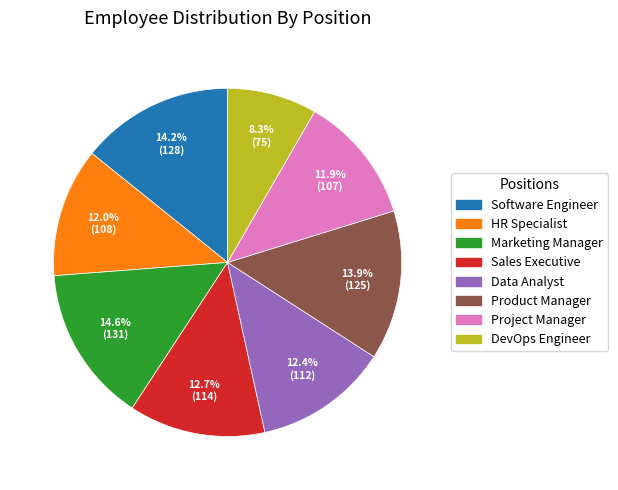

Between Marketing Manager and Product Manager, which is larger?

Marketing Manager